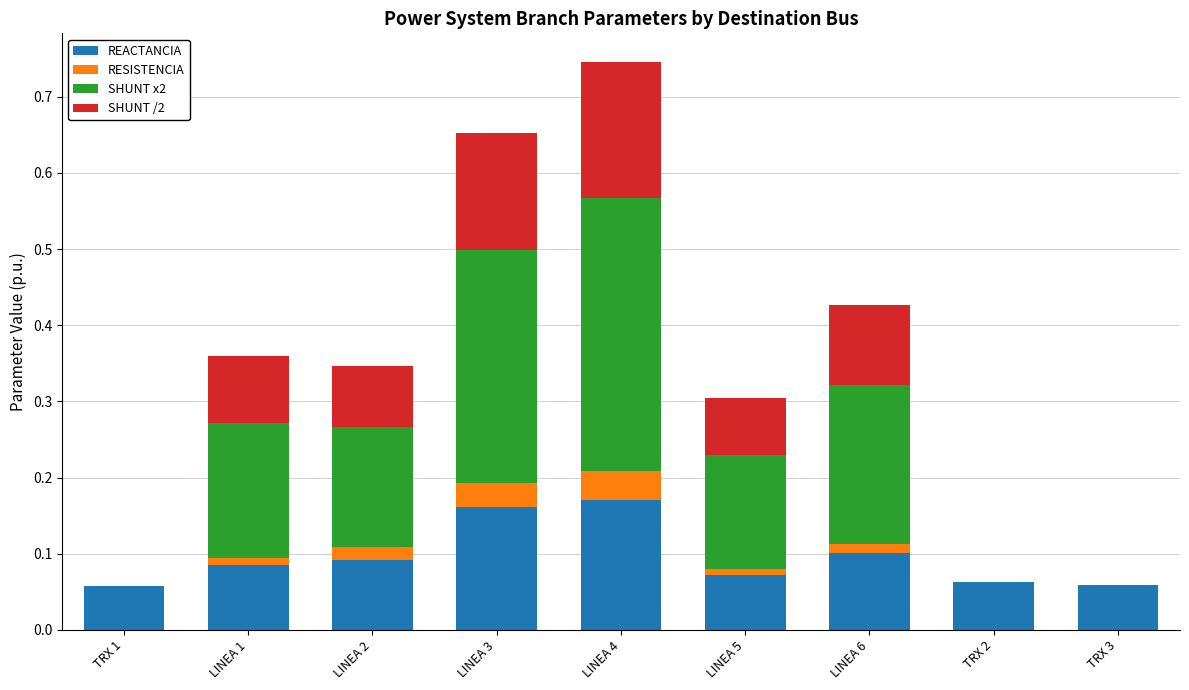

What is the total value across all series at LINEA 4?

0.7